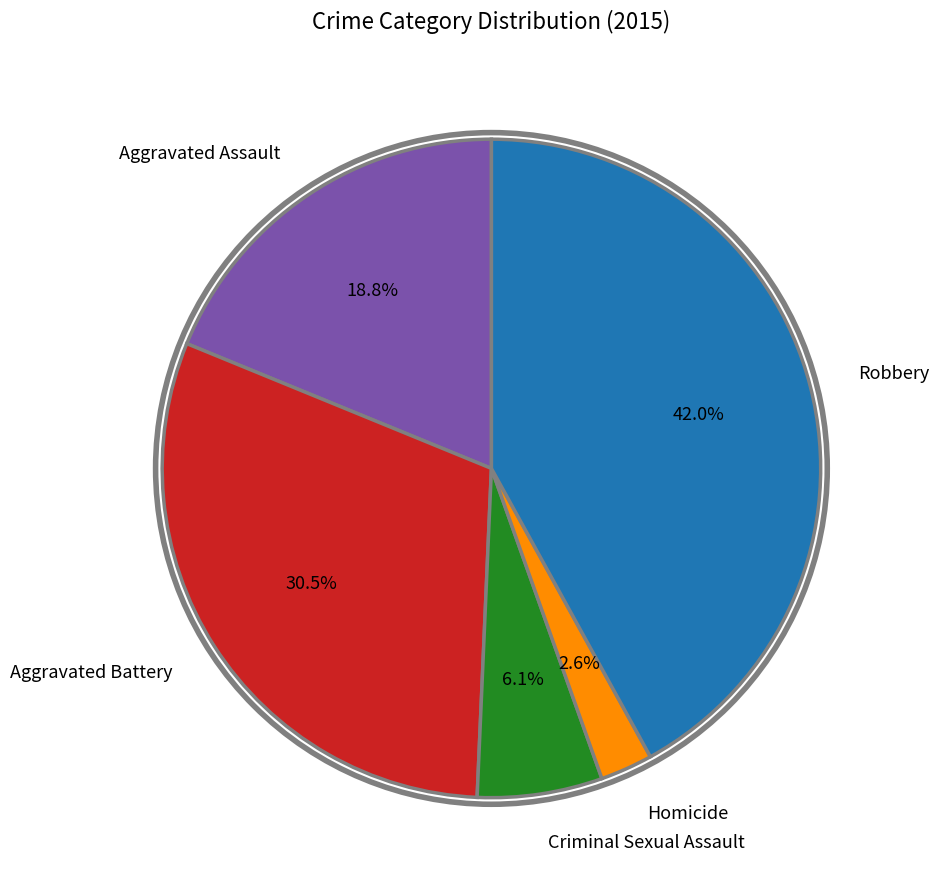

Approximately how many times larger is the value at Criminal Sexual Assault compared to Aggravated Assault?

0.3